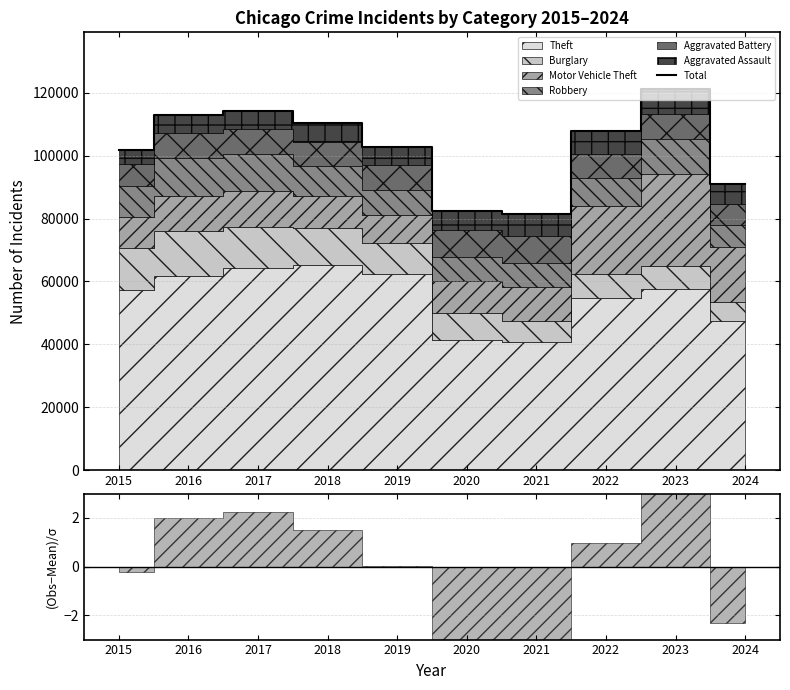

What is the change in value from 2015 to 2017?

+12545